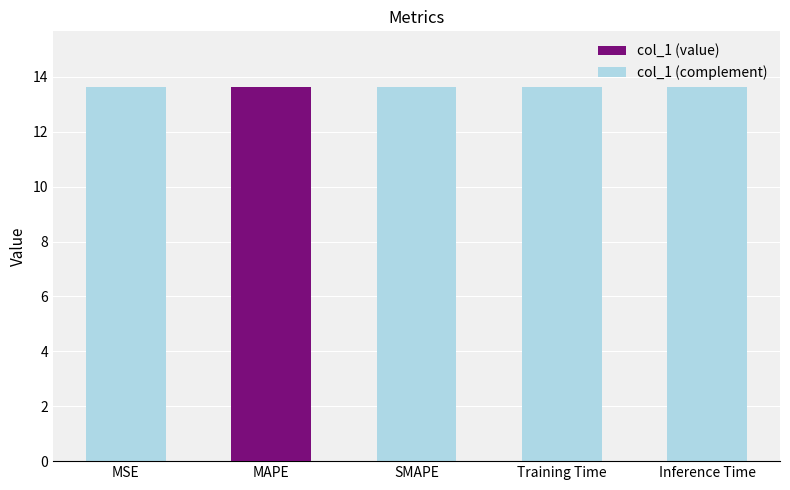

What is the sum of all col_1 (value) values?

13.6